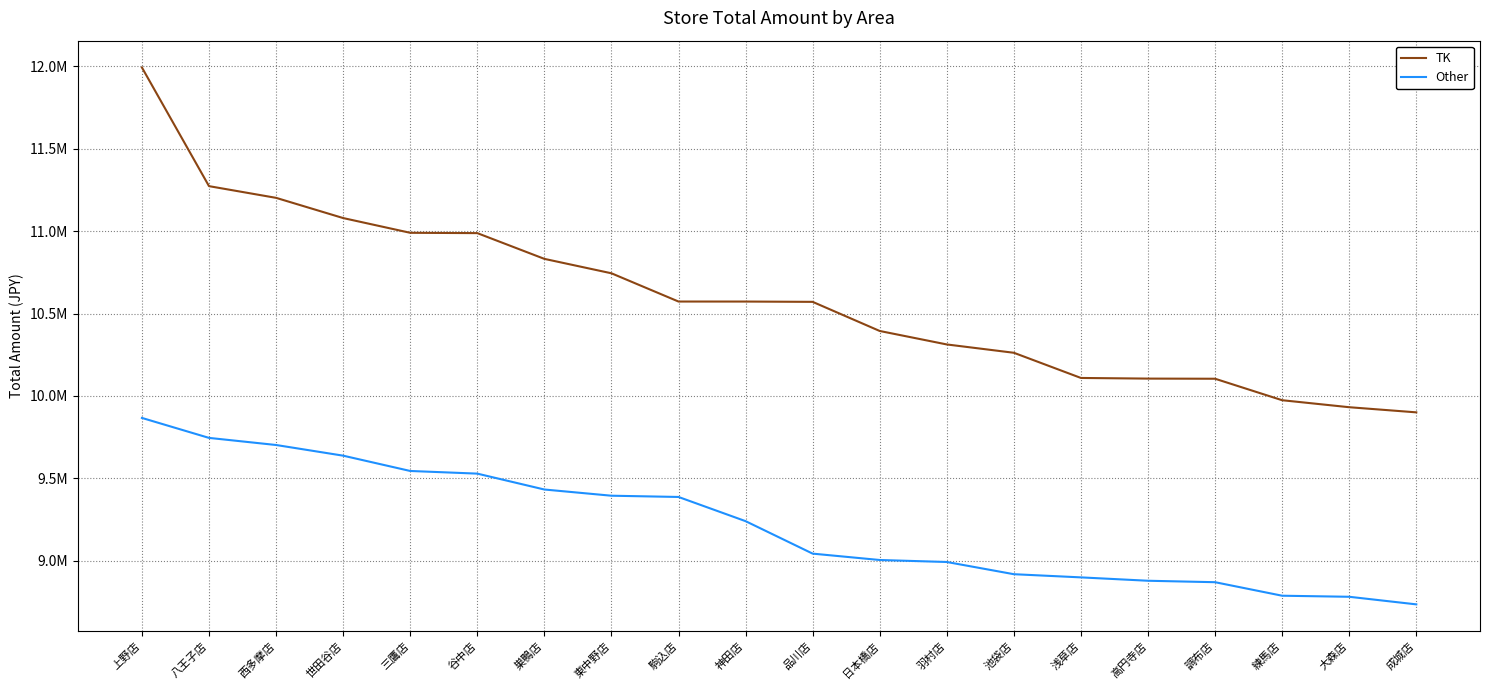

Is it true that Other equals 4563078 at 駒込店?

False